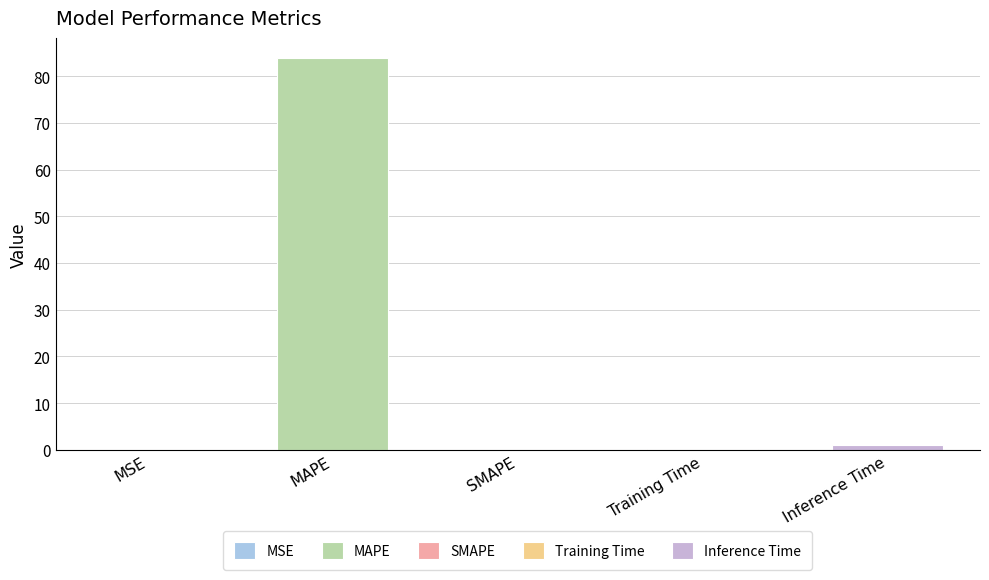

What is the sum of all values?

85.1